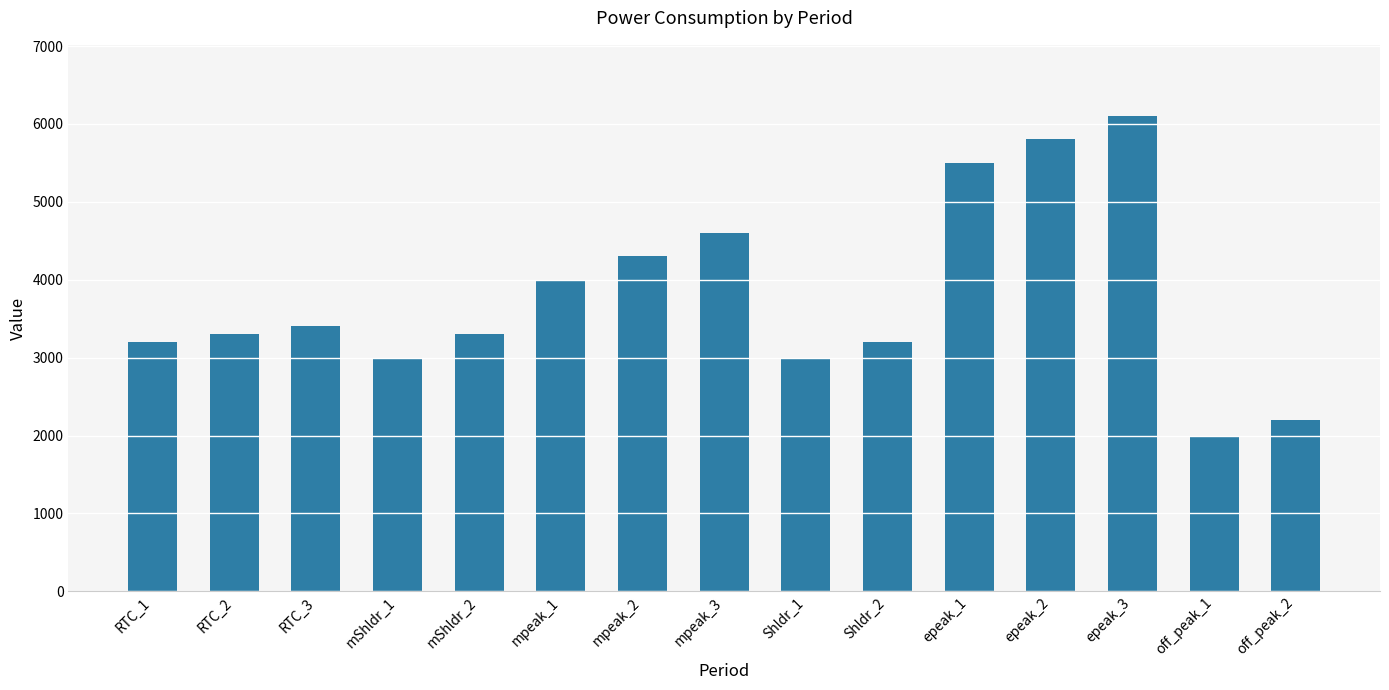

Reading left to right, what are all the values shown in this chart?

RTC_1=3200	RTC_2=3300	RTC_3=3400	mShldr_1=3000	mShldr_2=3300	mpeak_1=4000	mpeak_2=4300	mpeak_3=4600	Shldr_1=3000	Shldr_2=3200	epeak_1=5500	epeak_2=5800	epeak_3=6100	off_peak_1=2000	off_peak_2=2200